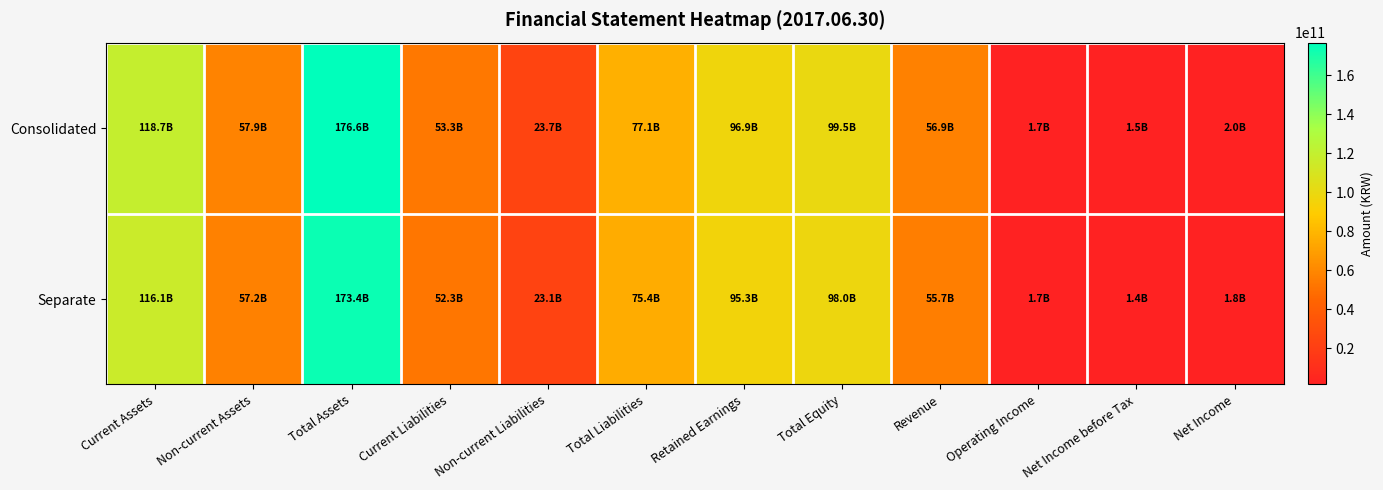

Rank the series by their maximum value, from highest to lowest.

Consolidated, Separate